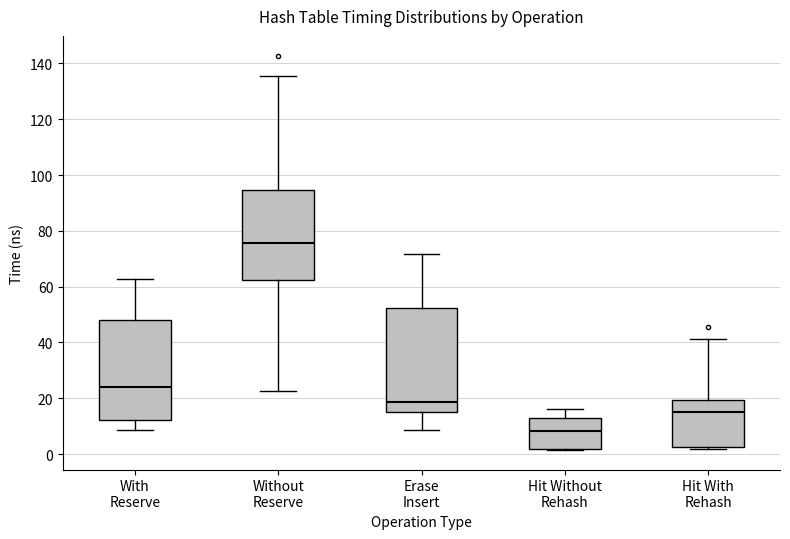

Reading left to right, read every box against the y-axis: the position of its median line, the range the box covers, and the ends of its whiskers. The values are not printed on the chart, so give them approximately, as read against the axis.

With Reserve: median 24, box 12 to 48, whiskers 8 to 62
Without Reserve: median 76, box 62 to 94, whiskers 22 to 136
Erase Insert: median 18, box 16 to 52, whiskers 8 to 72
Hit Without Rehash: median 8, box 2 to 12, whiskers 2 to 16
Hit With Rehash: median 16, box 2 to 20, whiskers 2 (just below the box's lower edge) to 42